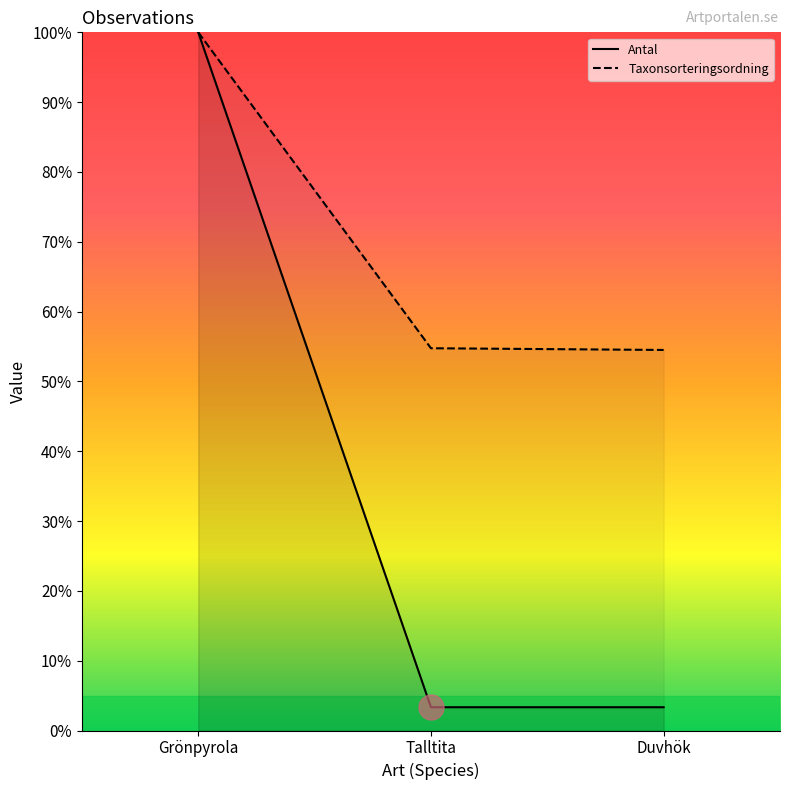

The Antal series shows 3.3 at Duvhök. True or false?

True